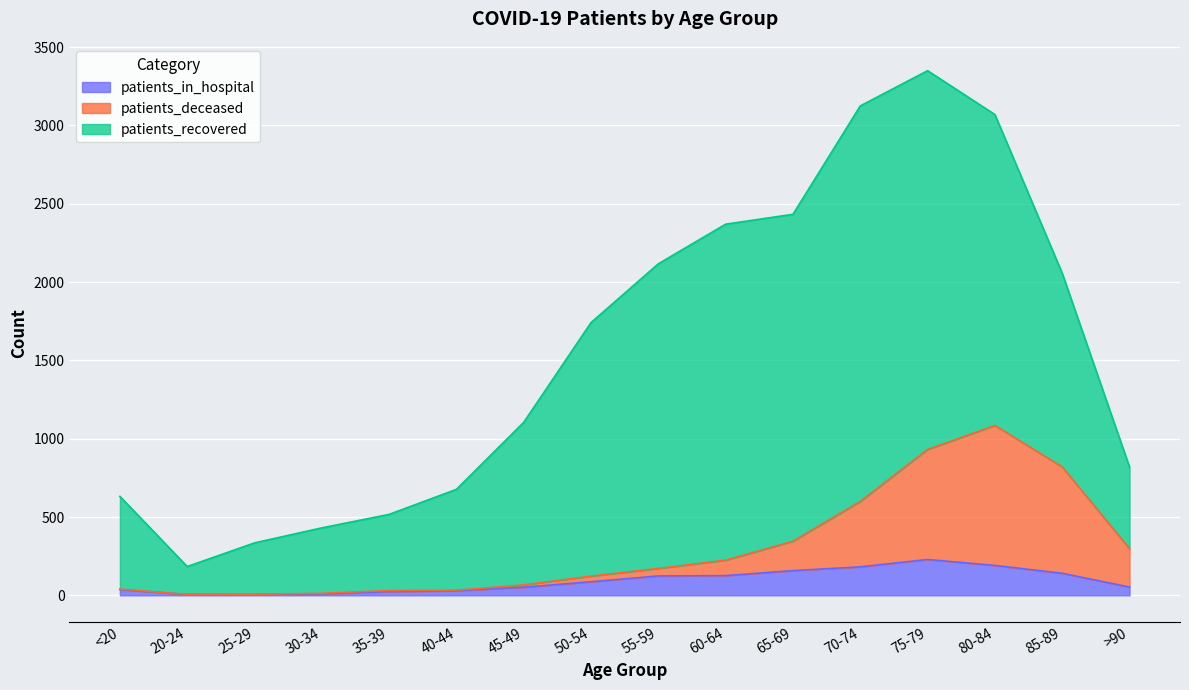

At which category is the sum across all series the highest?

75-79